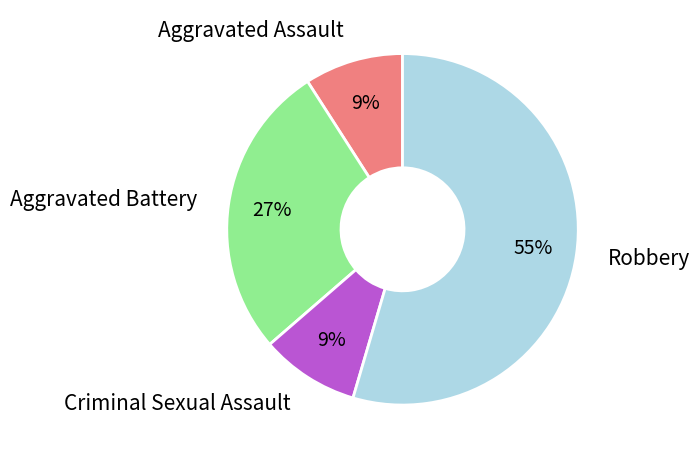

Which category accounts for the majority?

Robbery